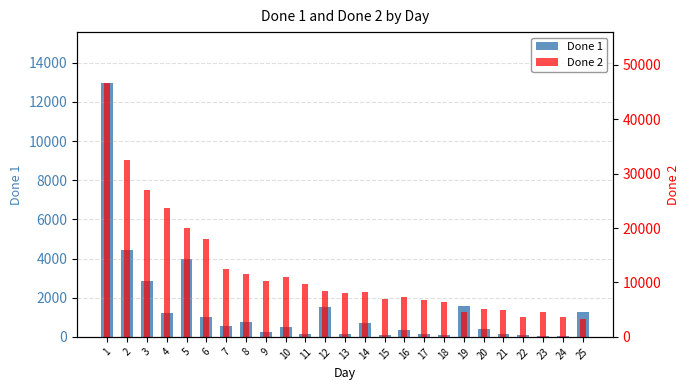

At which category does the chart reach its minimum across all series?

23